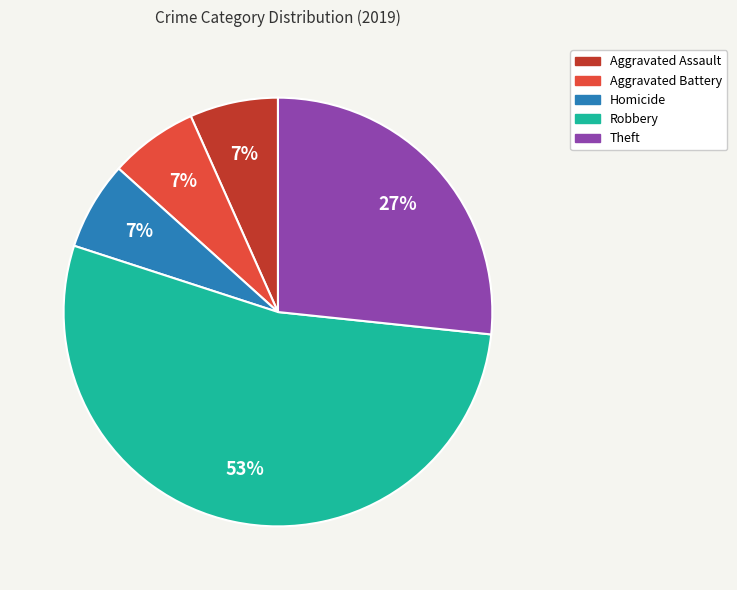

What is the ratio of the value at Aggravated Assault to the value at Aggravated Battery?

1.0